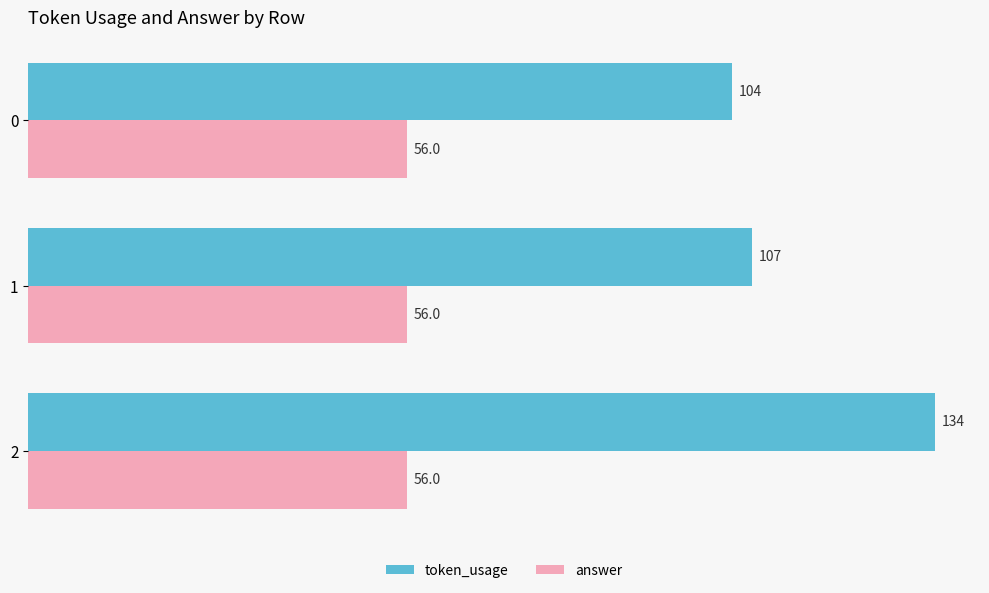

What is the difference between the maximum and minimum values in the token_usage series?

30